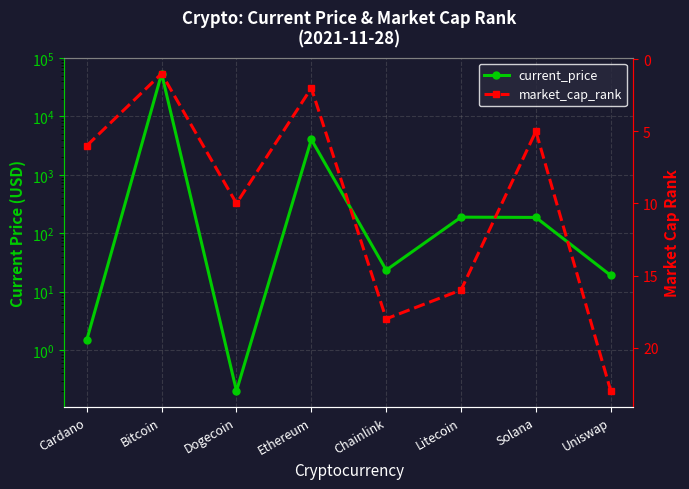

What is the spread (max minus min) of values at Chainlink?

5.4